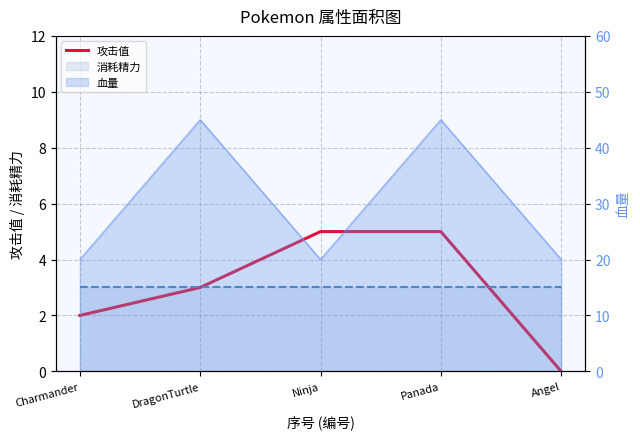

What is the average value?

3